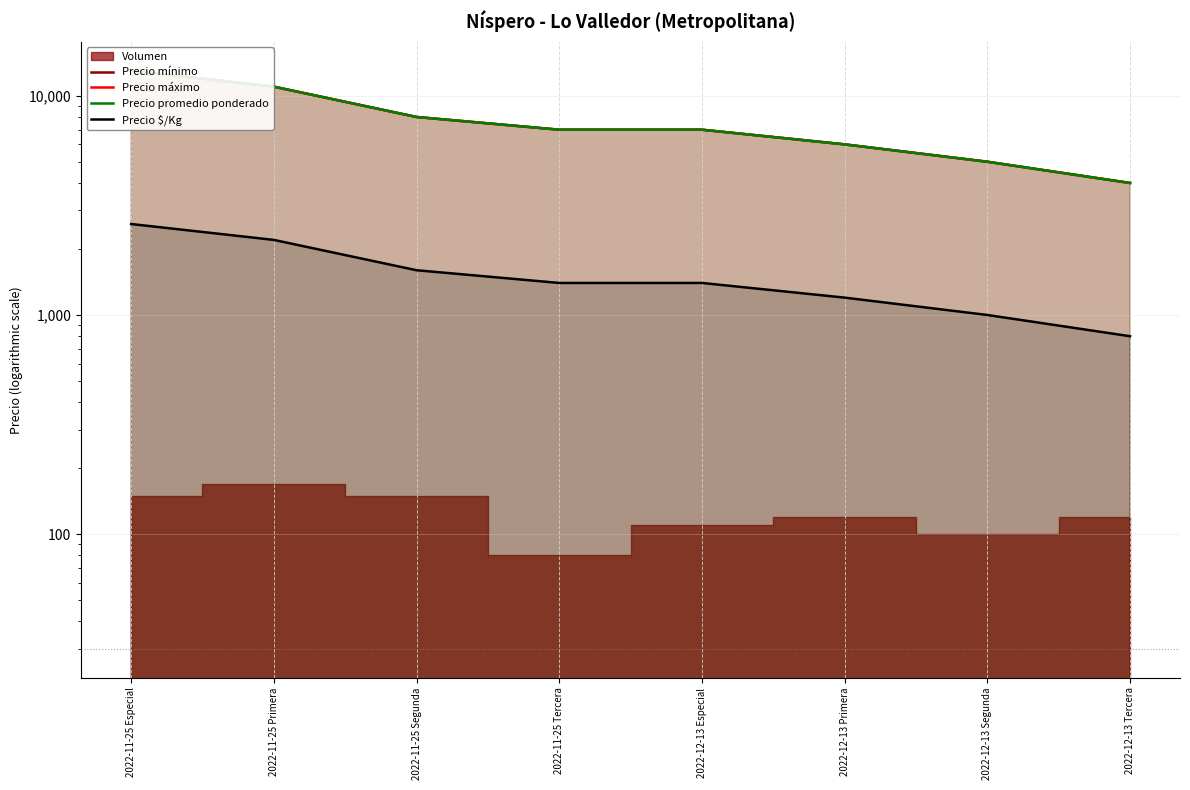

At how many categories does at least one series exceed 3427?

8